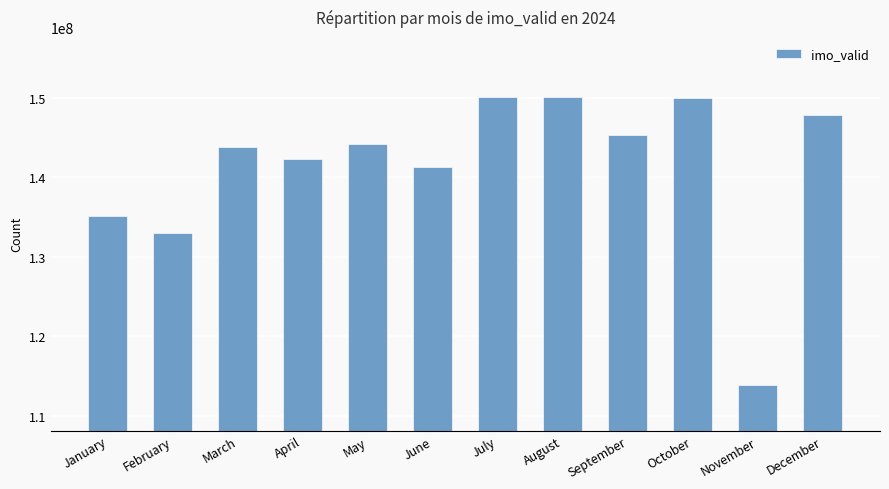

What is the average value?

141406309